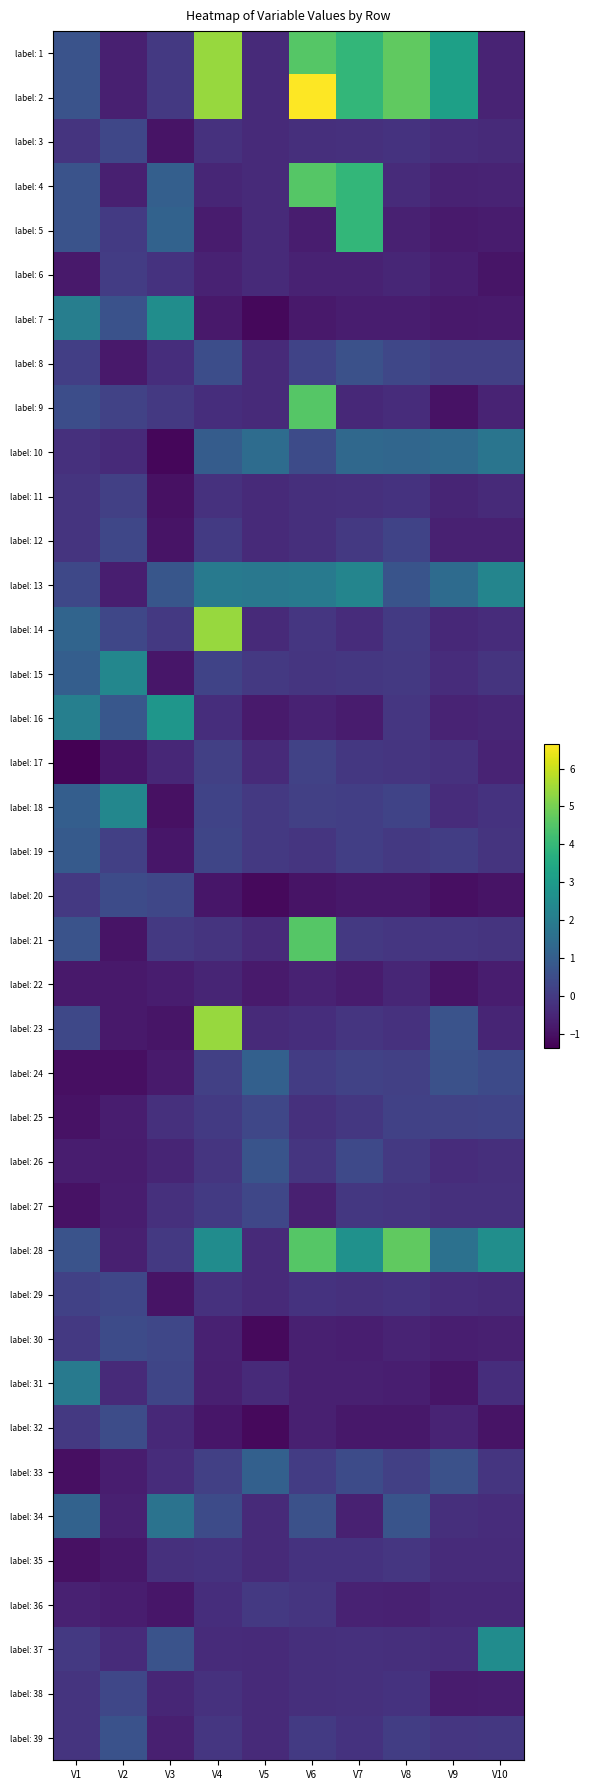

What is the maximum value shown in the chart?

6.7